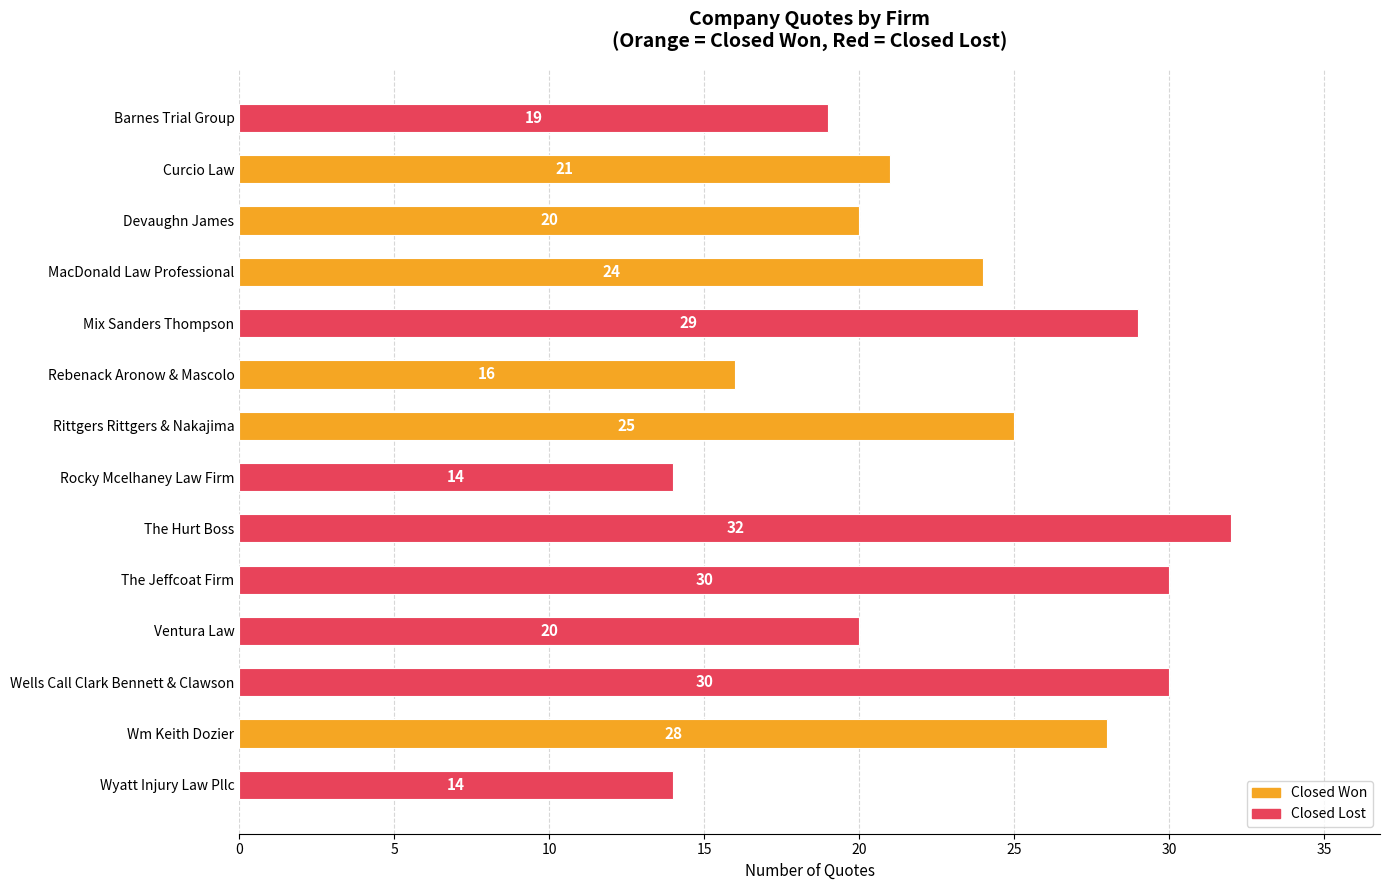

What is the difference between the maximum and minimum values?

18